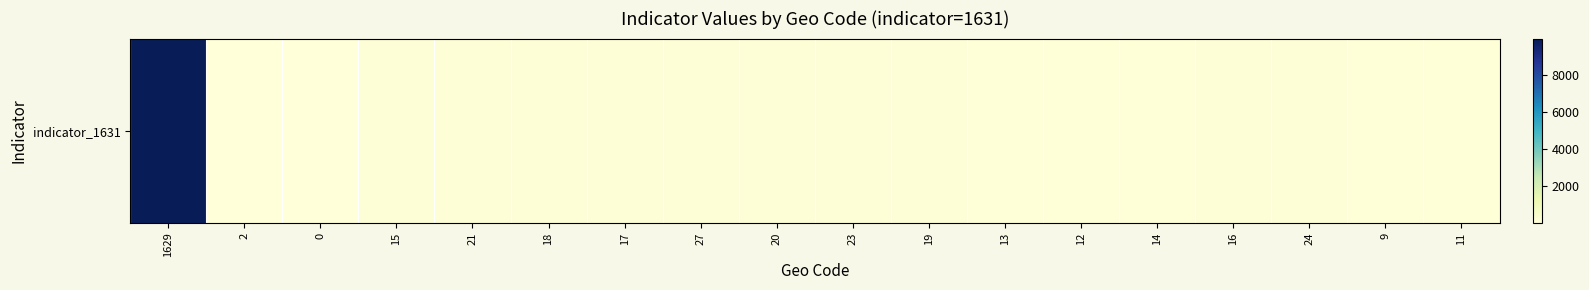

What is the maximum value shown in the chart?

9987